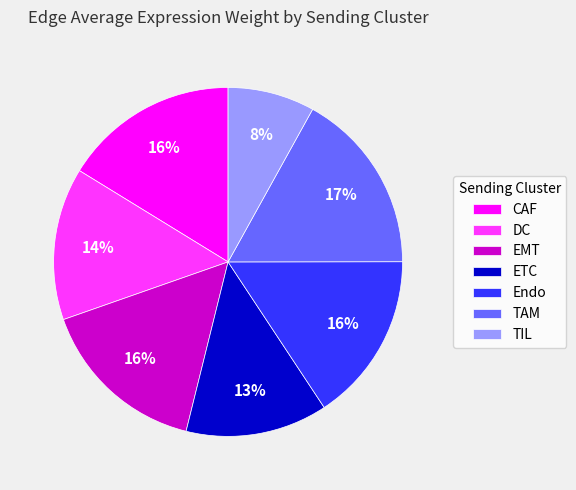

To the nearest percent, what is the average slice percentage?

14%